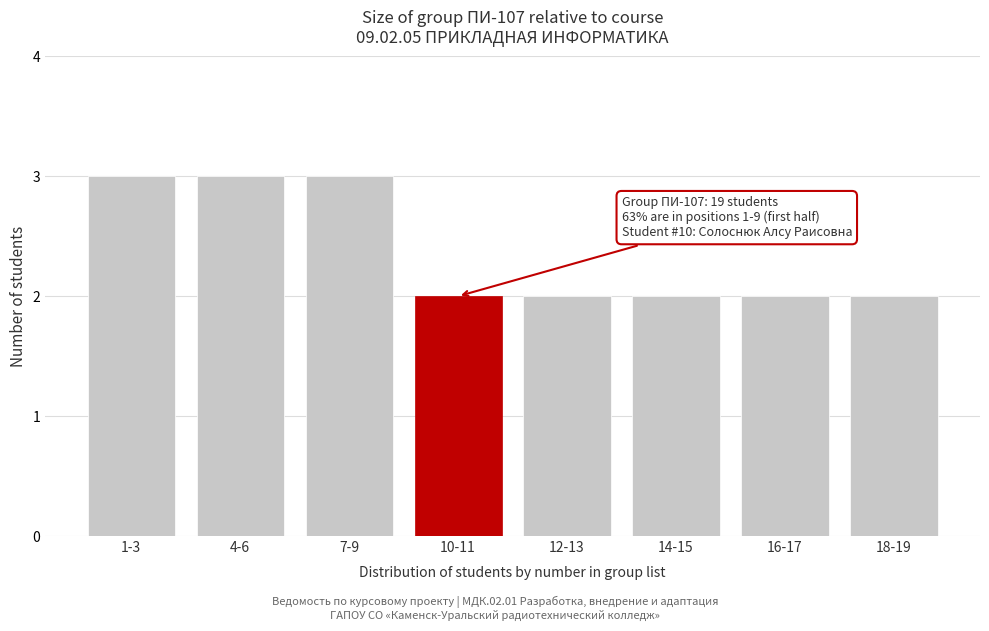

Reading left to right, extract all data points from this chart.

1-3=3	4-6=3	7-9=3	10-11=2	12-13=2	14-15=2	16-17=2	18-19=2